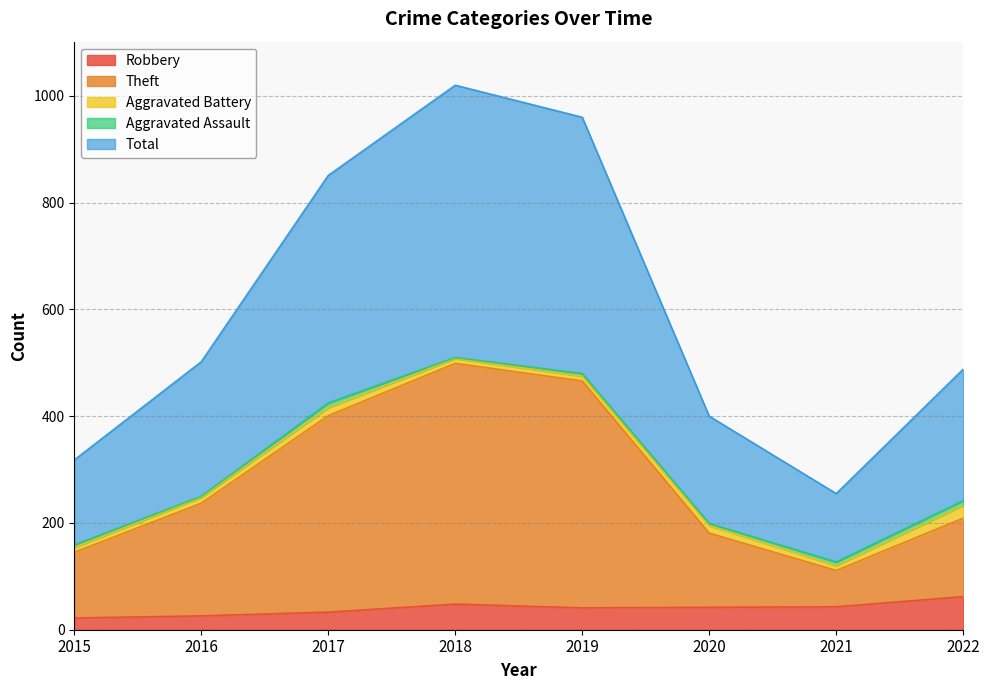

Does the chart have visible grid lines?

Yes